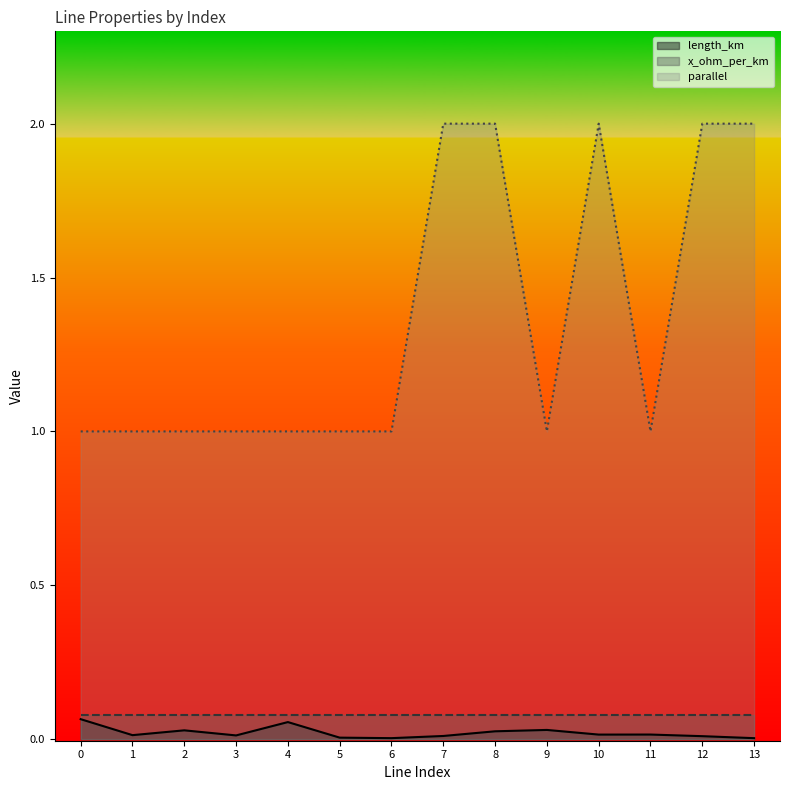

Between 1 and 3, which is larger?

1